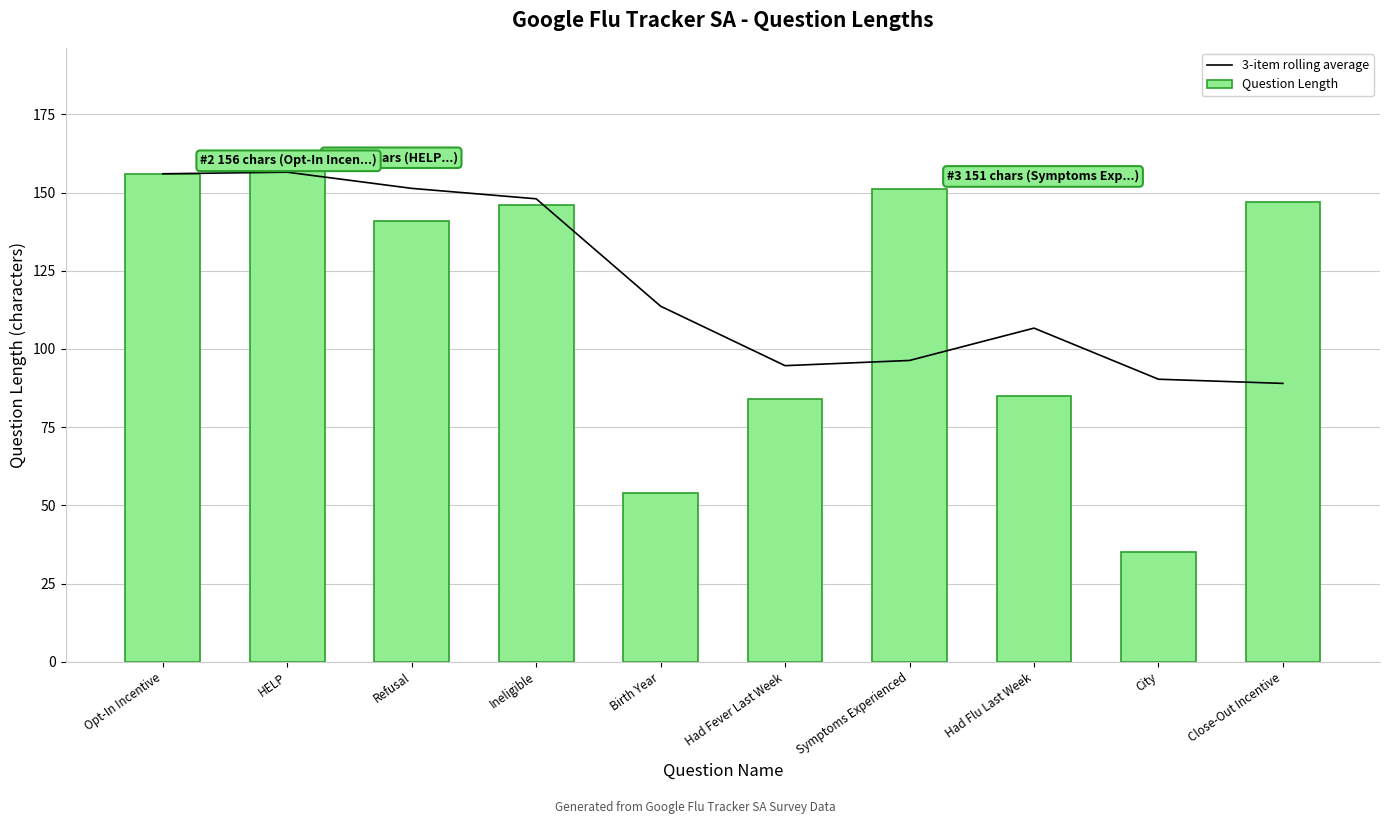

The Question Length series shows 146.6 at Had Fever Last Week. True or false?

False